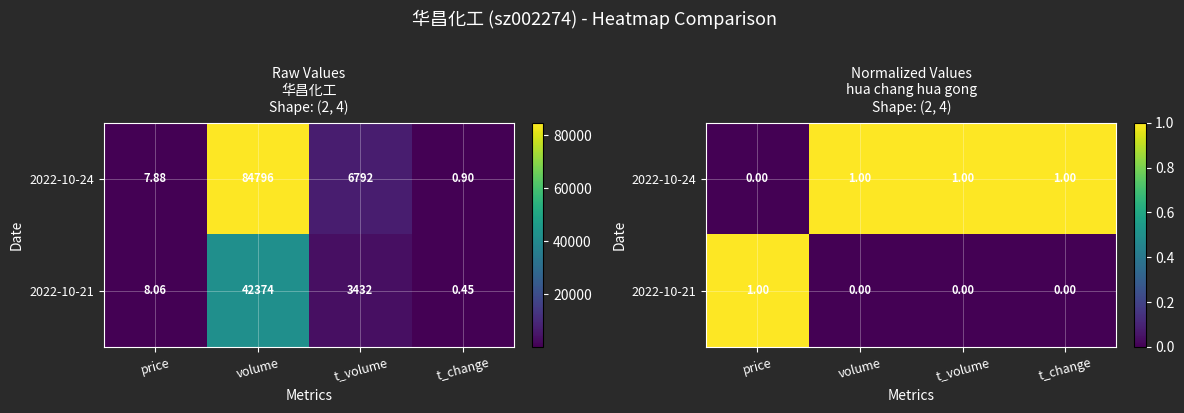

Is the value of 2022-10-24 at t_change greater than the value of 2022-10-21 at price?

No